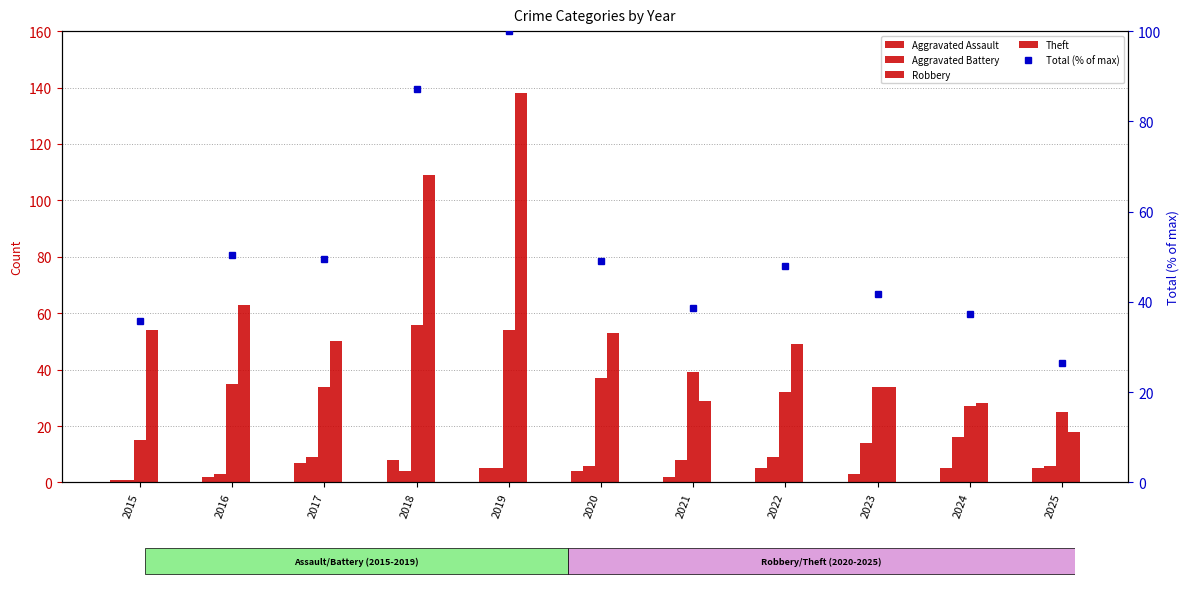

Reading left to right, transcribe all the data shown in this chart.

Aggravated Assault: 1.0	2.0	7.0	8.0	5.0	4.0	2.0	5.0	3.0	5.0	5.0
Aggravated Battery: 1.0	3.0	9.0	4.0	5.0	6.0	8.0	9.0	14.0	16.0	6.0
Robbery: 15.0	35.0	34.0	56.0	54.0	37.0	39.0	32.0	34.0	27.0	25.0
Theft: 54.0	63.0	50.0	109.0	138.0	53.0	29.0	49.0	34.0	28.0	18.0
Total (% of max): 35.8	50.5	49.5	87.3	100.0	49.0	38.7	48.0	41.7	37.3	26.5